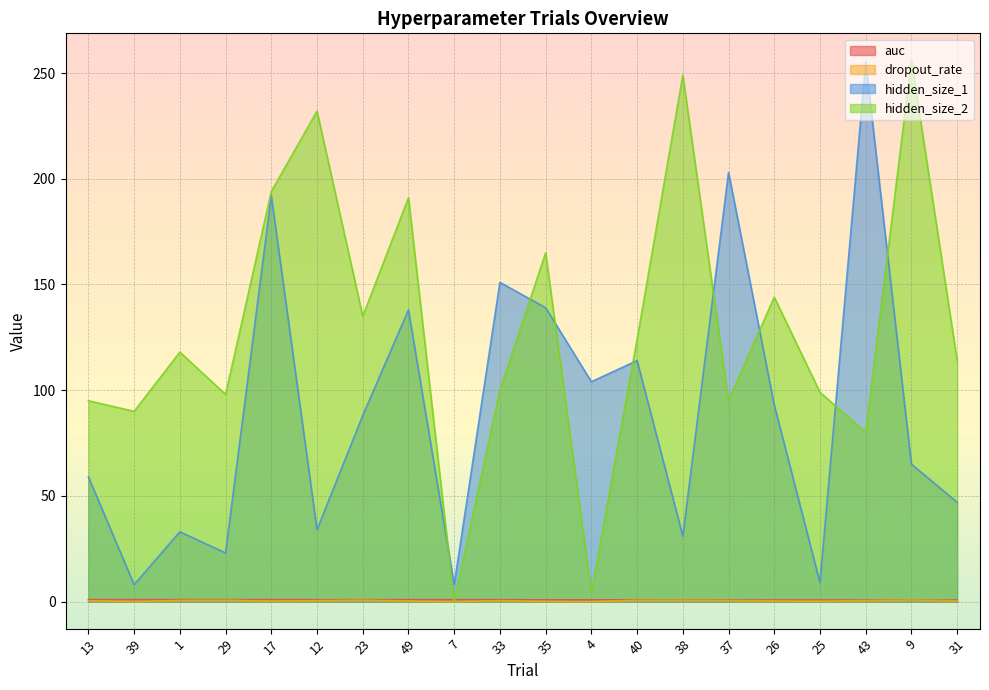

Reading left to right, list all the values displayed in this chart.

auc: 13=0.9	39=0.9	1=0.9	29=0.9	17=0.9	12=0.9	23=0.9	49=0.9	7=0.9	33=0.9	35=0.8	4=0.8	40=0.8	38=0.8	37=0.8	26=0.7	25=0.7	43=0.7	9=0.7	31=0.7
dropout_rate: 13=0.4	39=0.0	1=0.5	29=0.6	17=0.2	12=0.4	23=0.7	49=0.3	7=0.0	33=0.4	35=0.1	4=0.0	40=0.6	38=0.6	37=0.5	26=0.3	25=0.2	43=0.5	9=0.7	31=0.3
hidden_size_1: 13=59.0	39=8.0	1=33.0	29=23.0	17=192.0	12=34.0	23=88.0	49=138.0	7=8.0	33=151.0	35=139.0	4=104.0	40=114.0	38=31.0	37=203.0	26=93.0	25=9.0	43=255.0	9=65.0	31=47.0
hidden_size_2: 13=95.0	39=90.0	1=118.0	29=98.0	17=194.0	12=232.0	23=135.0	49=191.0	7=0.0	33=100.0	35=165.0	4=4.0	40=124.0	38=249.0	37=95.0	26=144.0	25=99.0	43=80.0	9=256.0	31=114.0